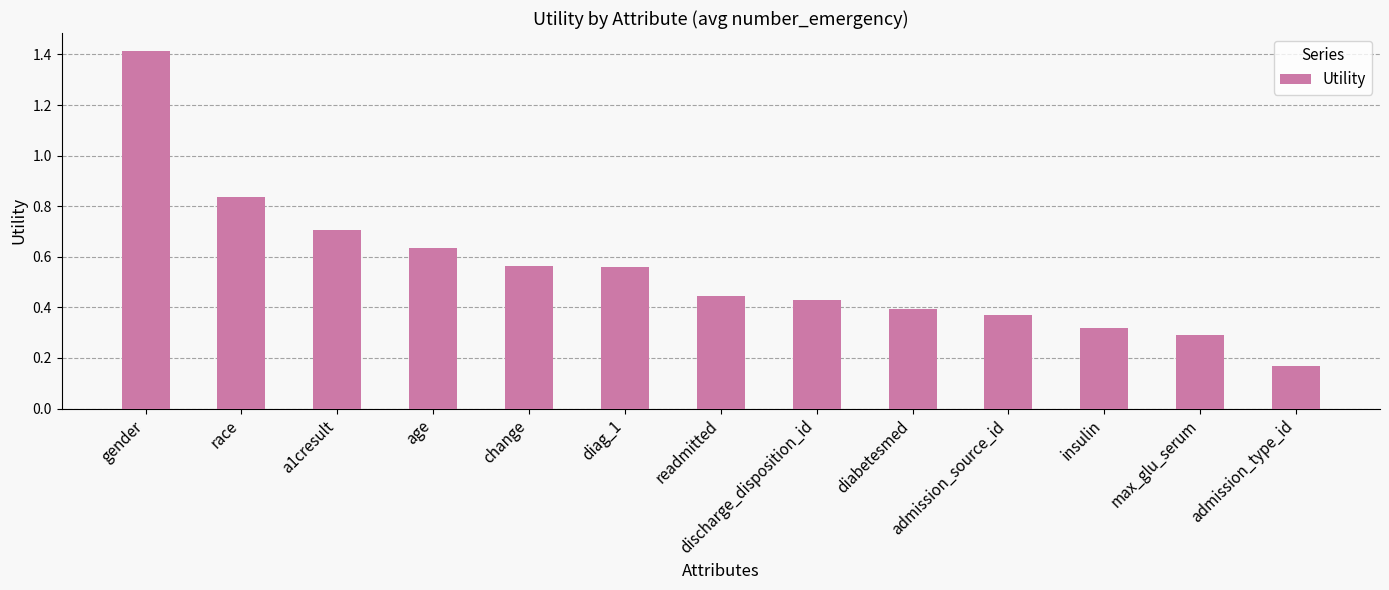

What is the change in value from max_glu_serum to admission_type_id?

-0.1